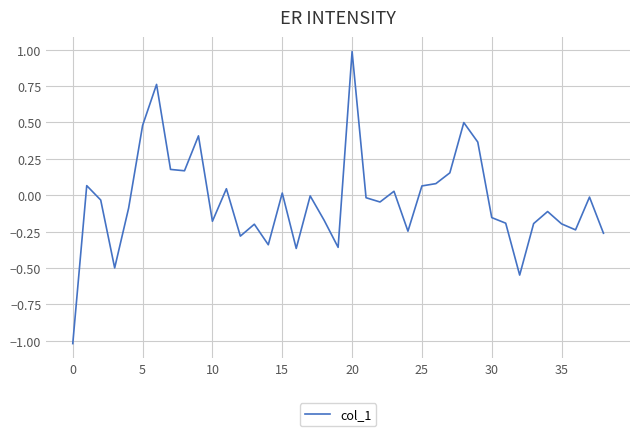

What is the greatest value displayed?

1.0